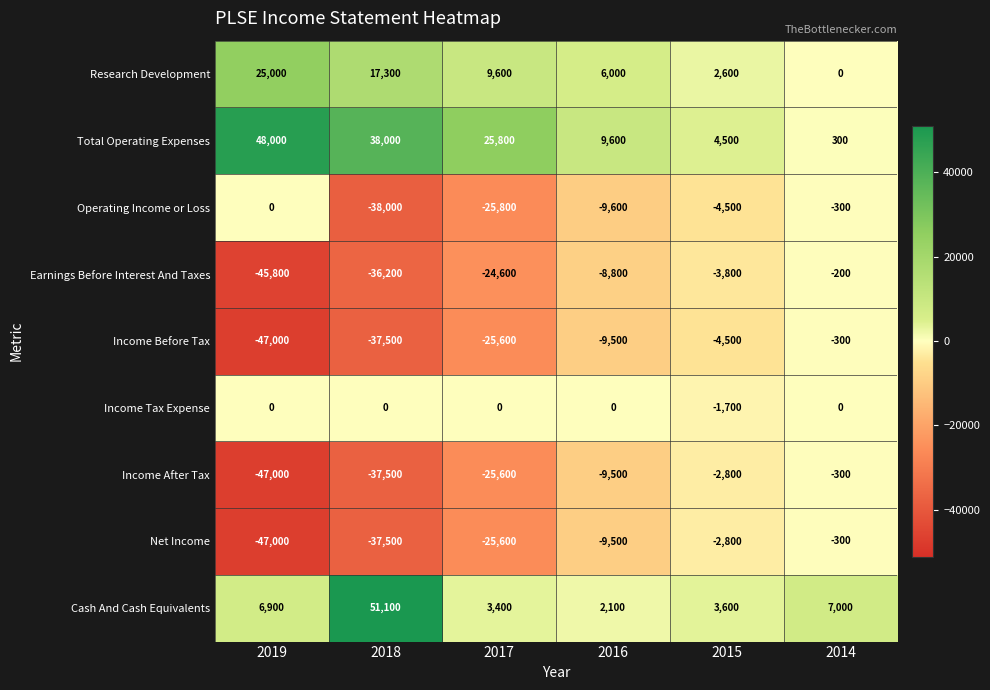

True or false: Total Operating Expenses has a value of 392 at 2014.

False